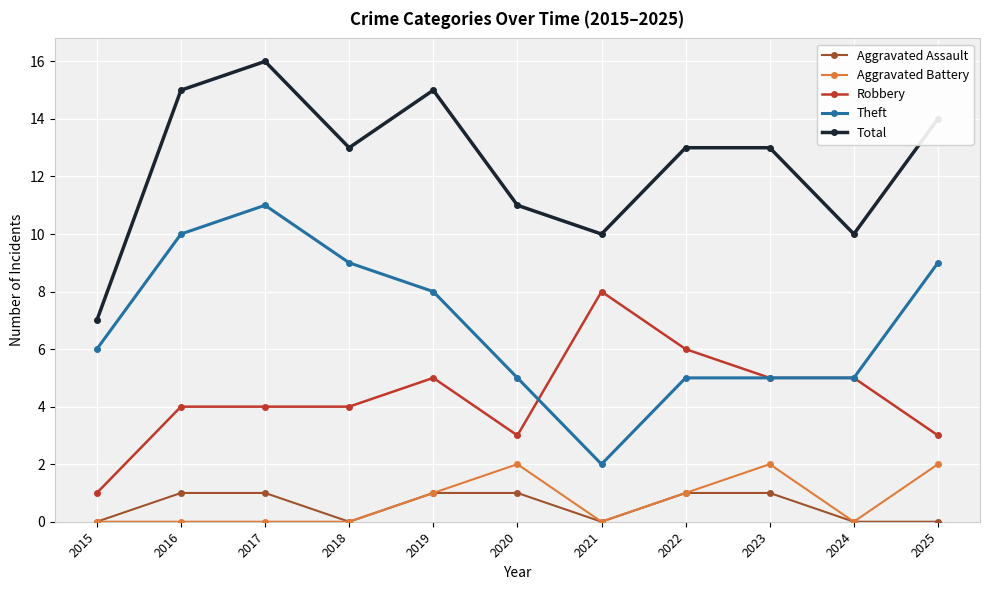

At 2025, list the series in order from smallest to largest.

Aggravated Assault, Aggravated Battery, Robbery, Theft, Total